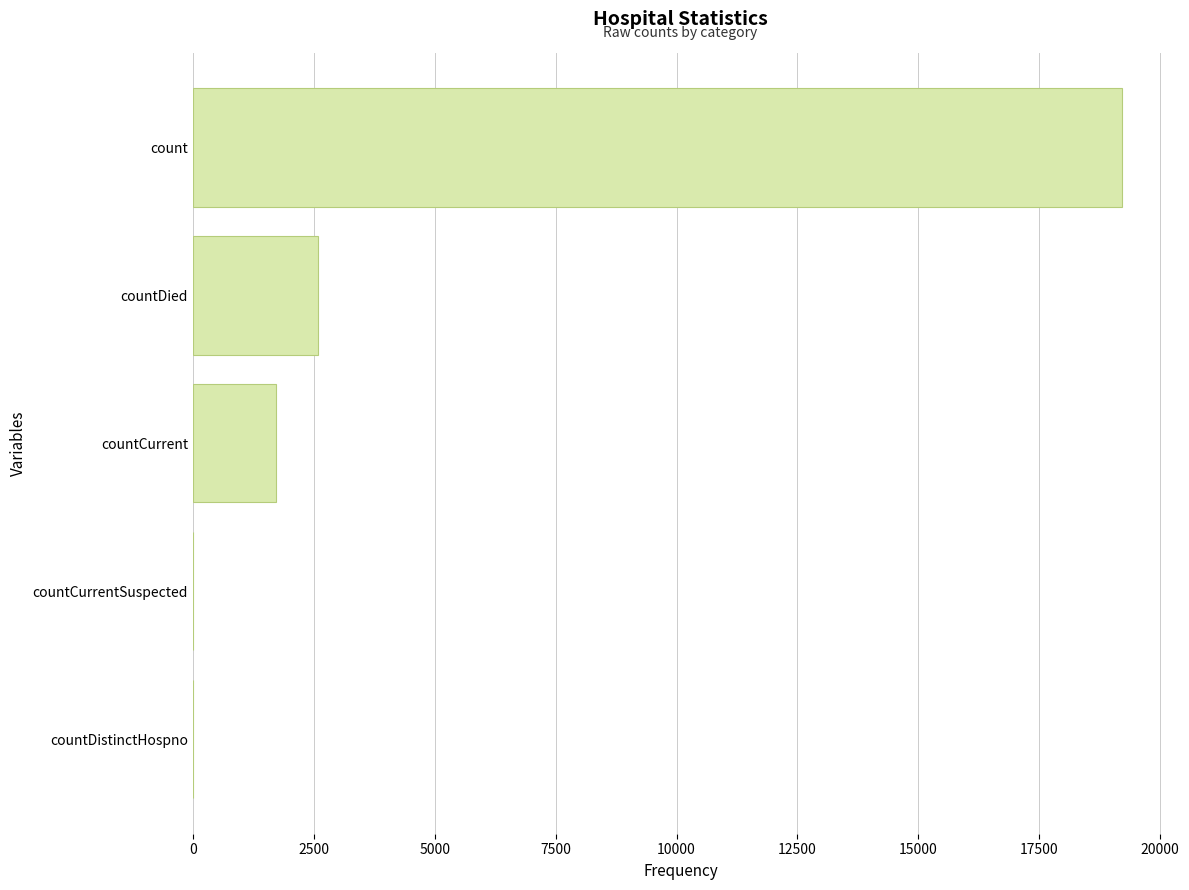

Reading top to bottom, list all the values displayed in this chart.

count=19202	countDied=2594	countCurrent=1723	countCurrentSuspected=0	countDistinctHospno=0